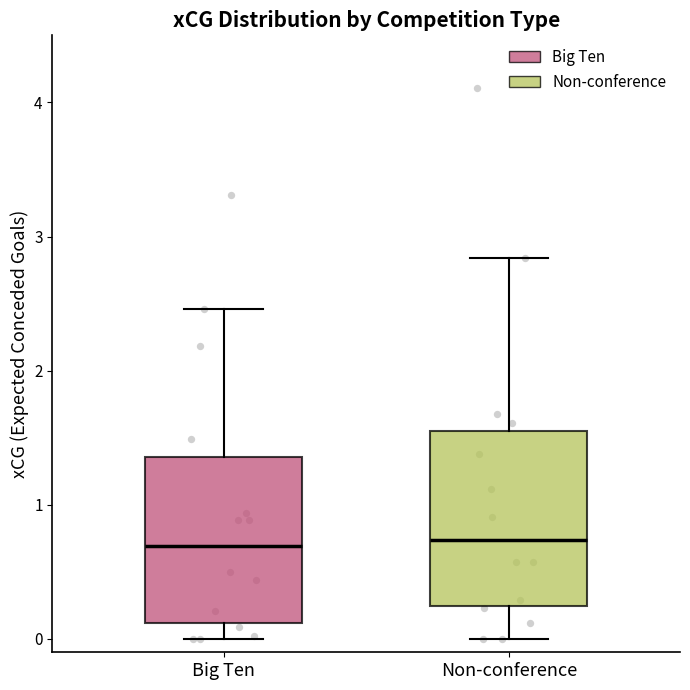

Where does the upper whisker of the box for Big Ten end on the y-axis? The values are not printed on the chart, so give them approximately, as read against the axis.

2.5